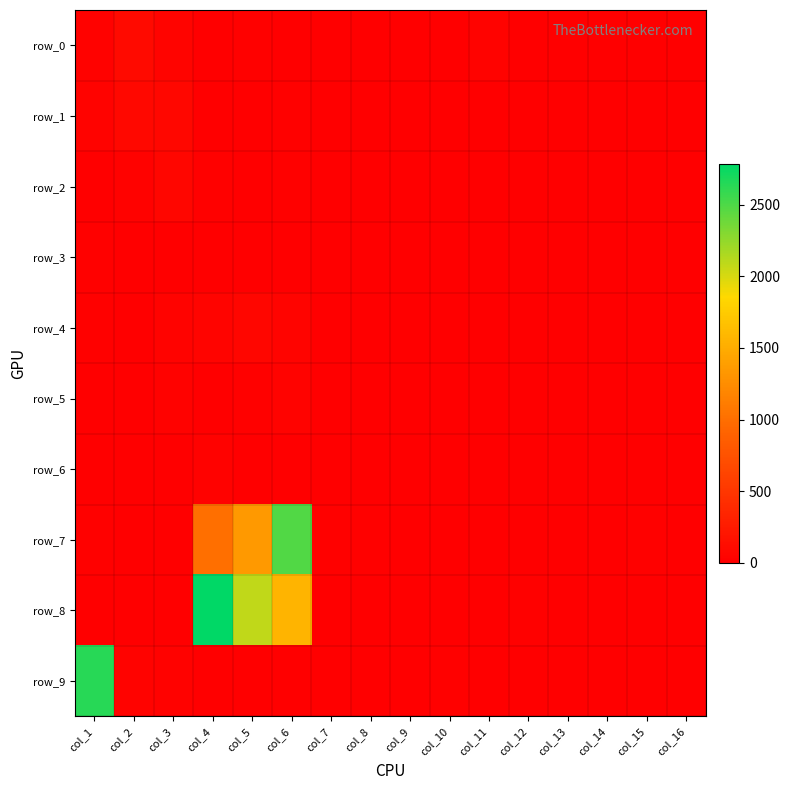

Is it true that row_5 equals 0 at col_2?

True